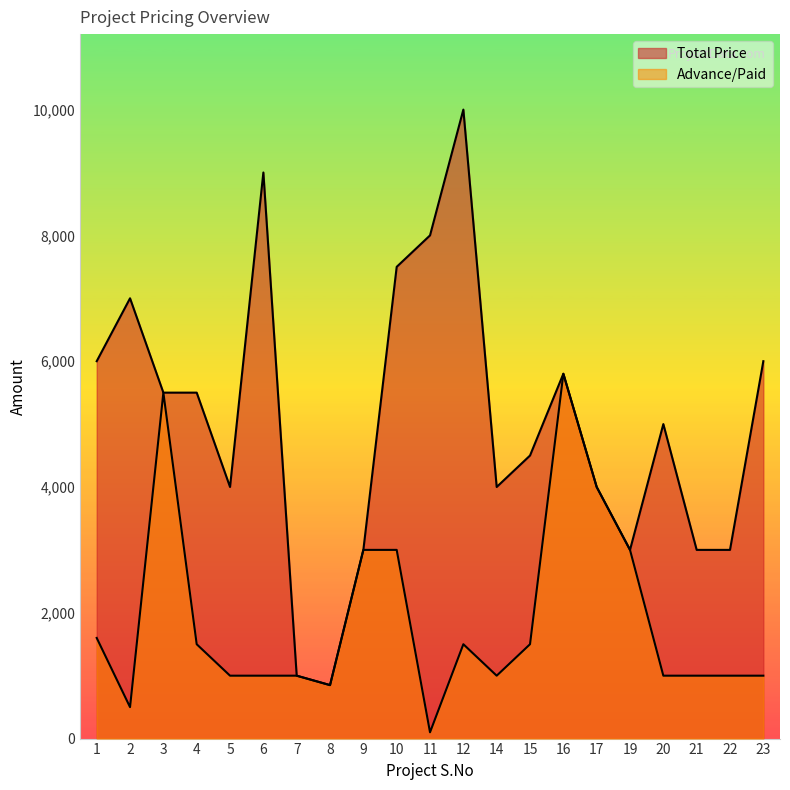

At how many categories does at least one series exceed 7833?

3